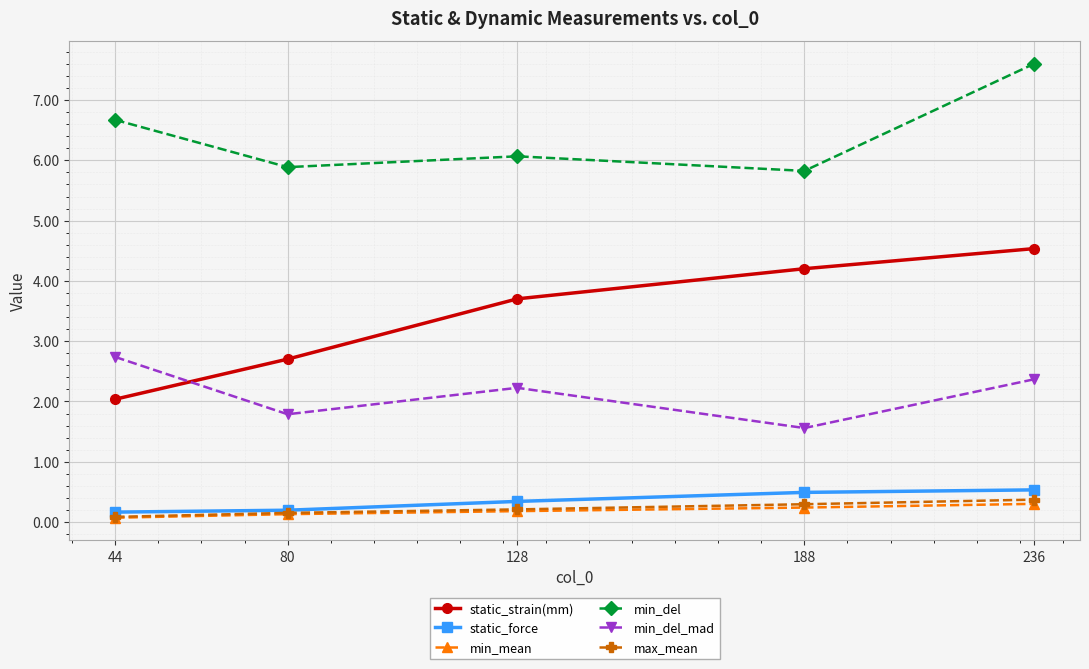

What is the maximum value for max_mean?

0.4